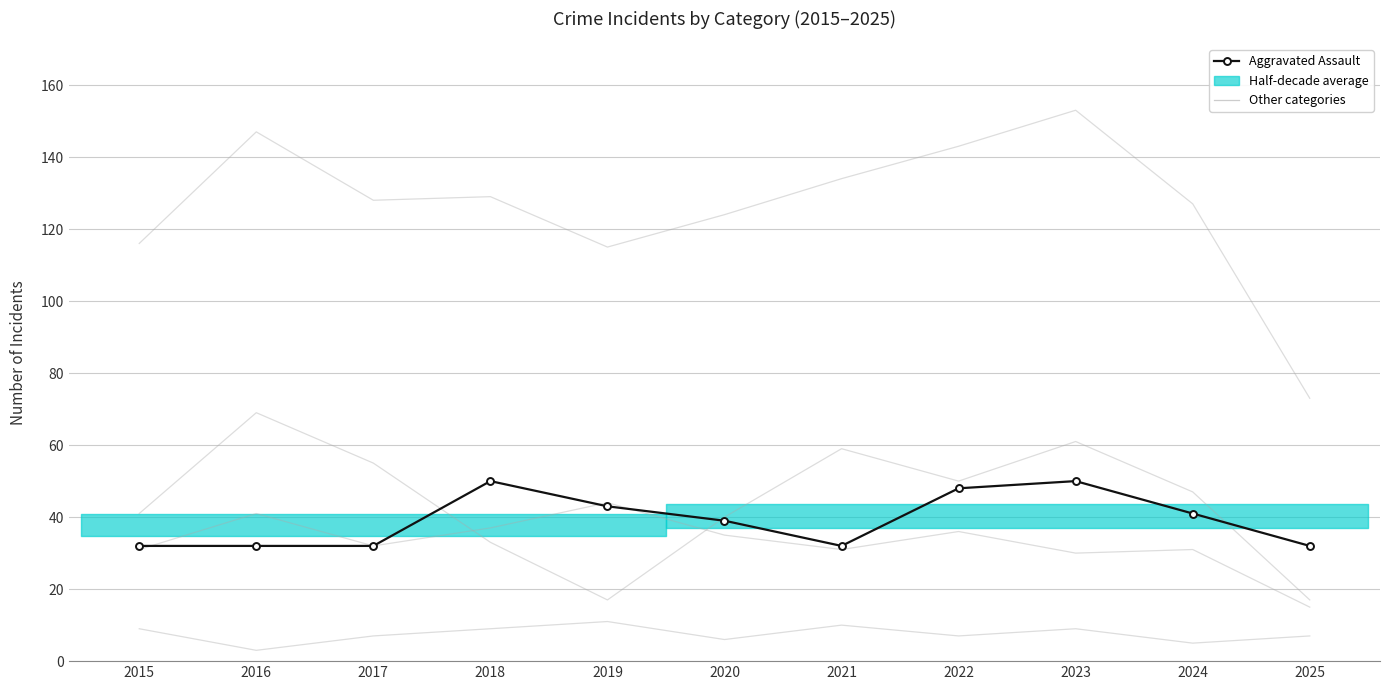

Which series has the largest total across all categories?

Total